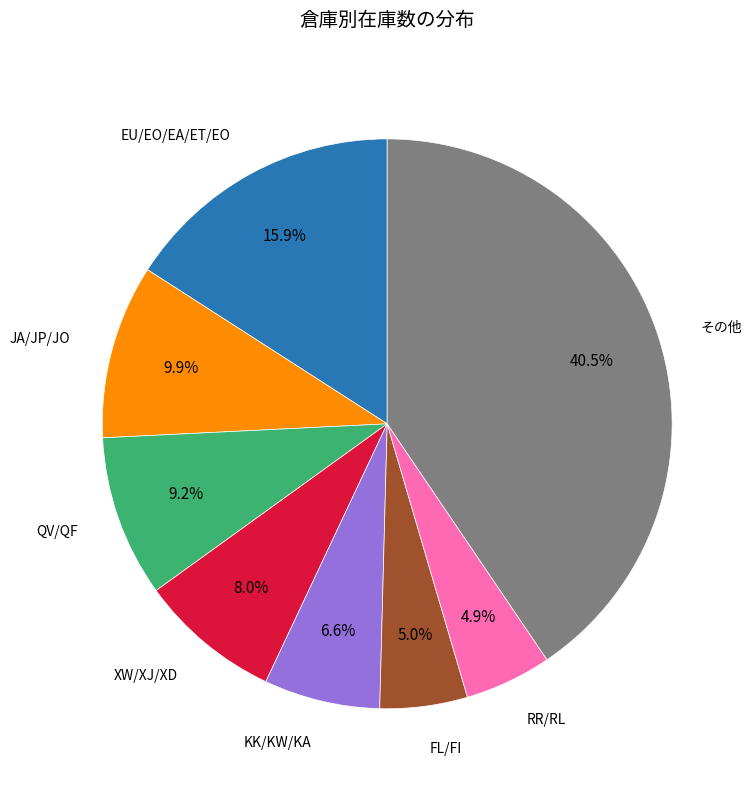

Is there a majority slice in this chart?

No